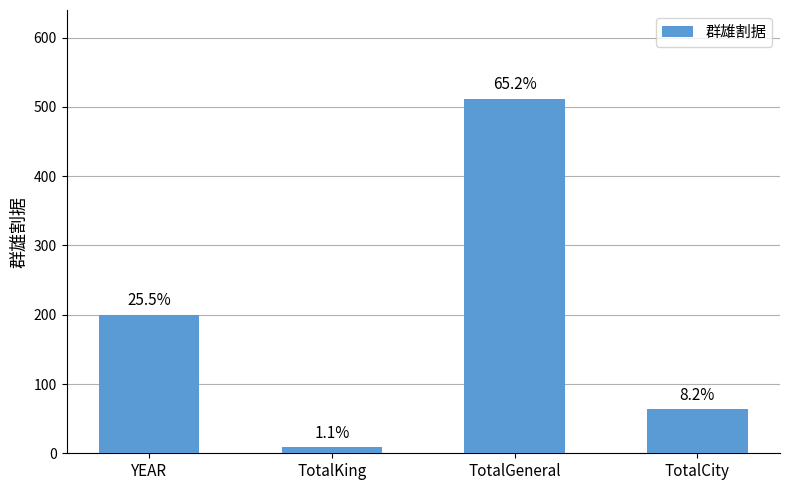

Approximately how many times larger is the value at TotalCity compared to TotalKing?

7.1